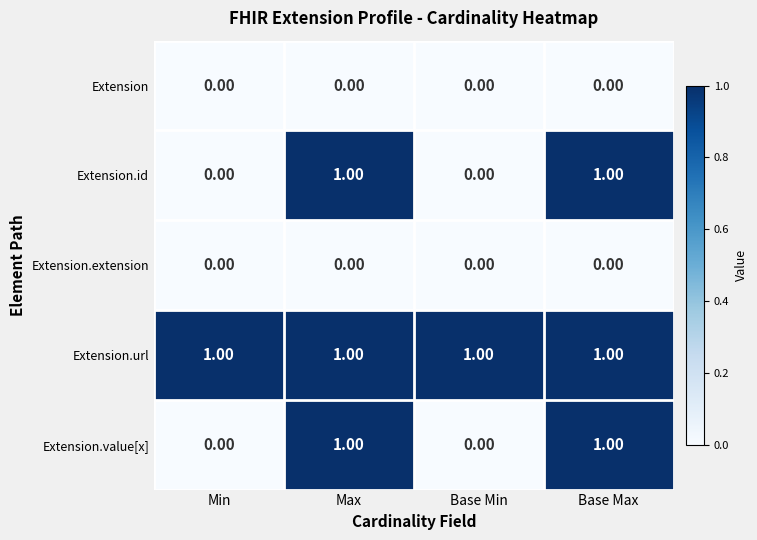

What is the sum of all Extension.url values?

4